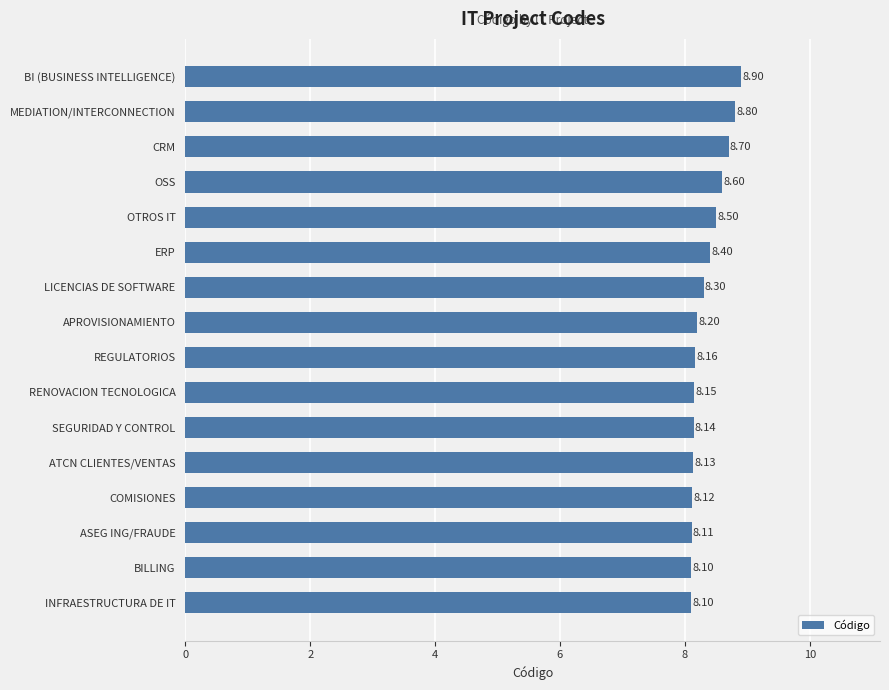

Approximately how many times larger is the value at OTROS IT compared to ATCN CLIENTES/VENTAS?

1.0